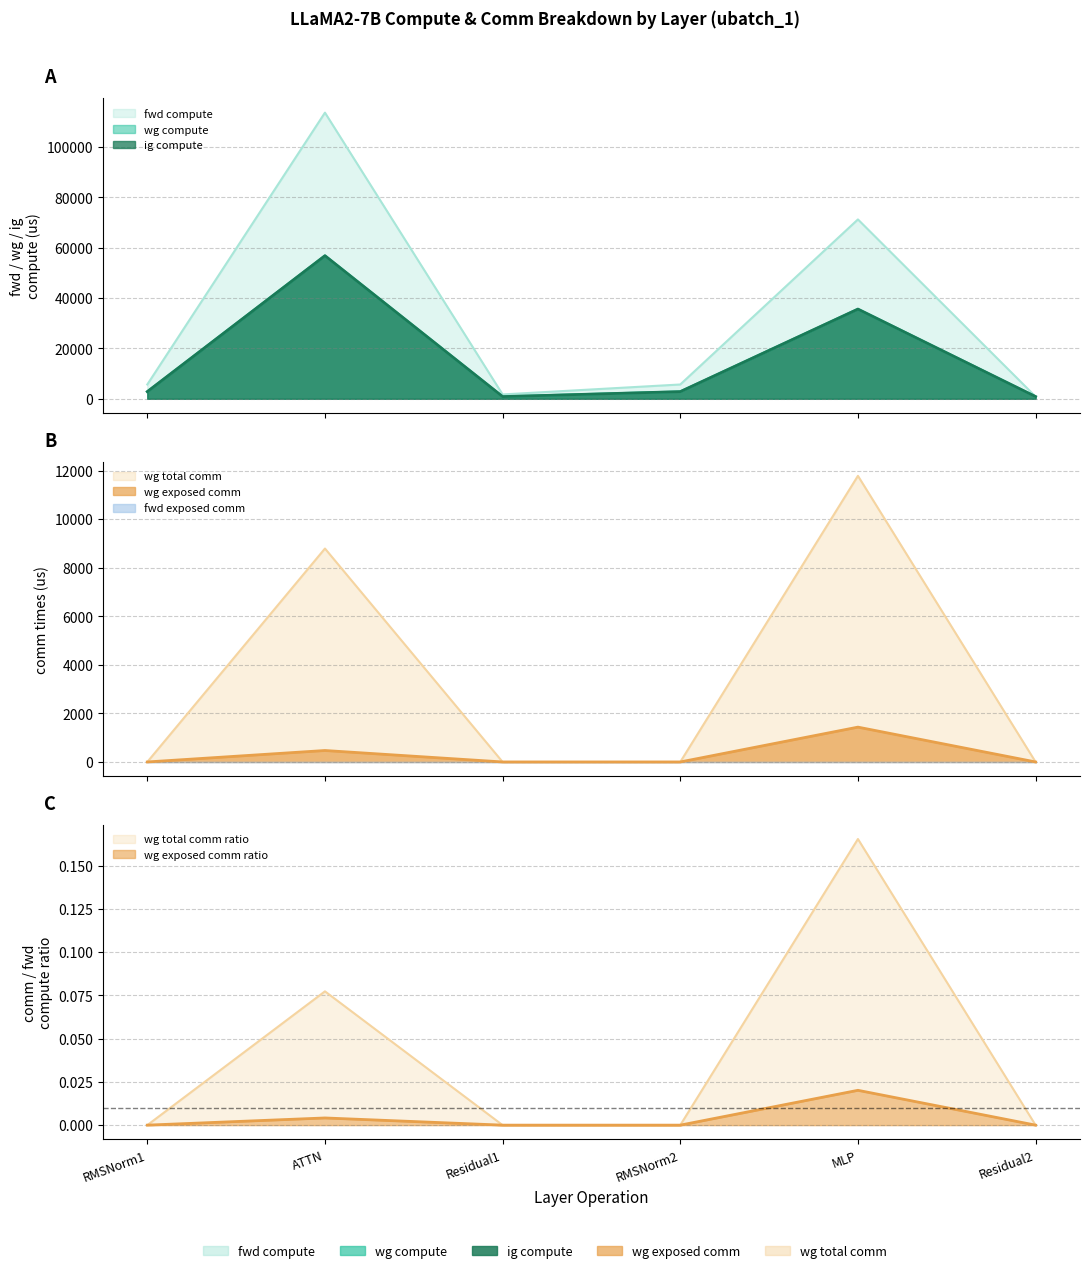

At which category does the chart reach its minimum across all series?

RMSNorm1